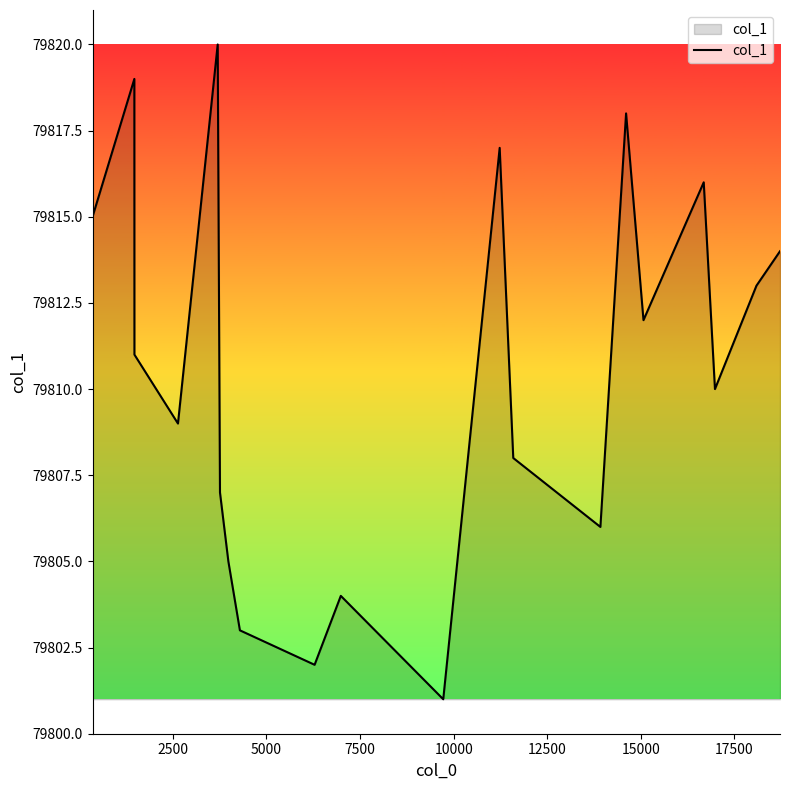

What is the smallest value displayed?

79801